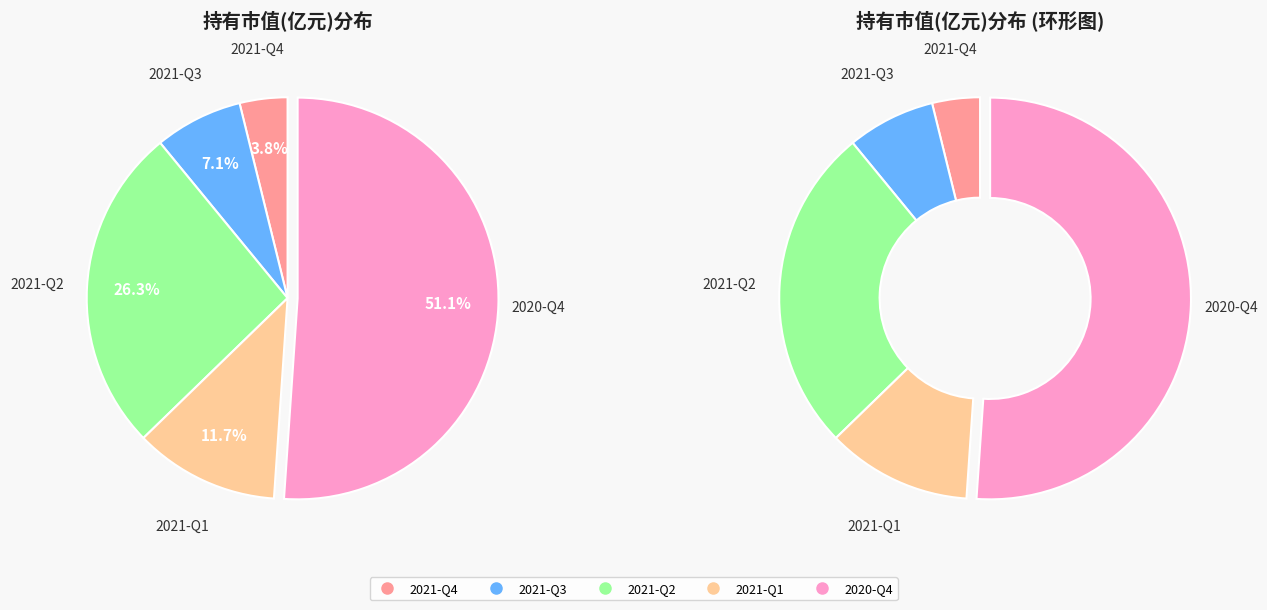

To the nearest percent, what portion does 2021-Q1 represent?

12%